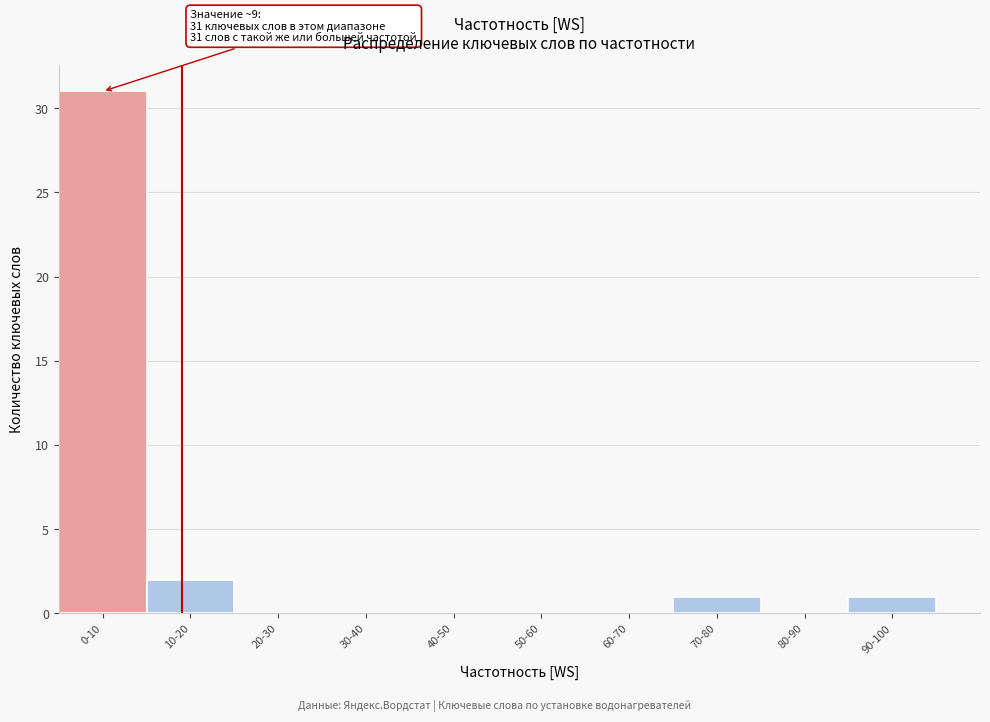

Reading right to left, list all the values displayed in this chart.

90-100=1	80-90=0	70-80=1	60-70=0	50-60=0	40-50=0	30-40=0	20-30=0	10-20=2	0-10=31